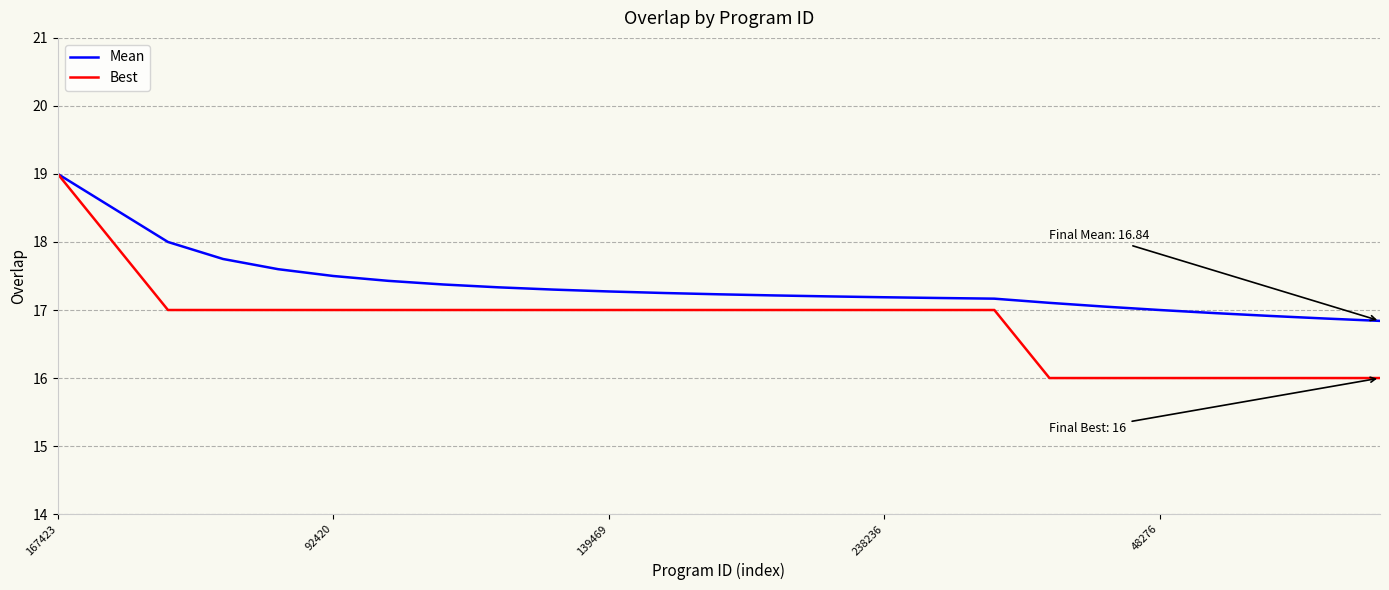

Rank the series by their average value, from lowest to highest.

Best, Mean